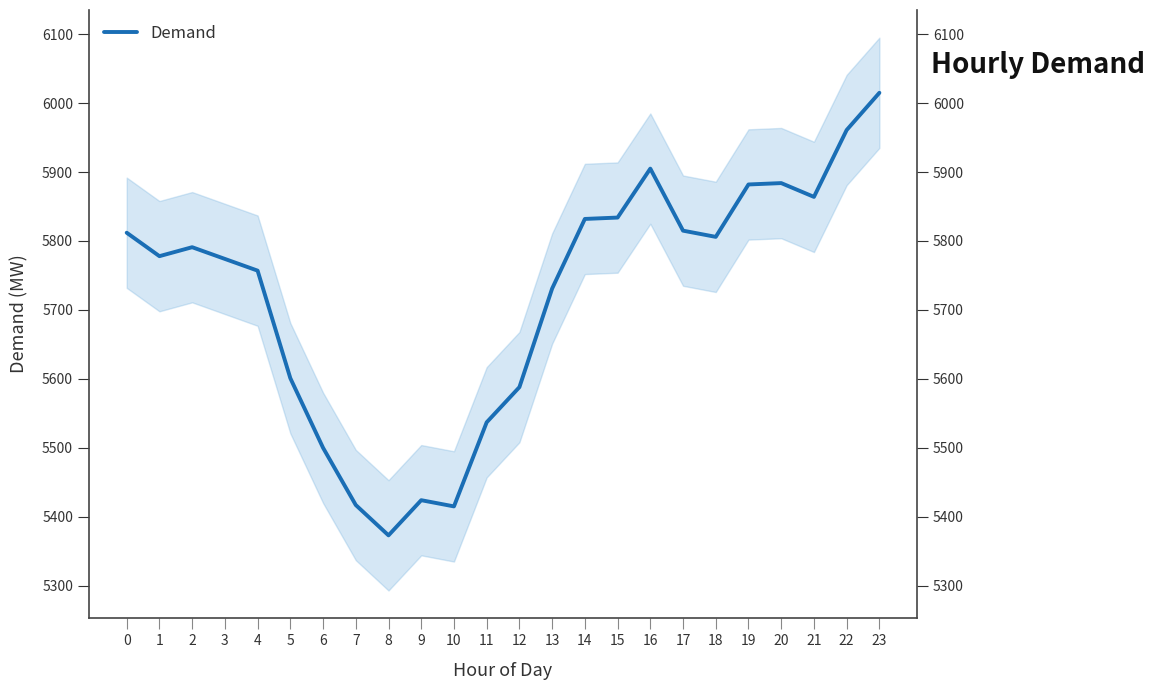

Reading right to left, list all the values displayed in this chart.

23=6015	22=5961	21=5864	20=5884	19=5882	18=5806	17=5815	16=5905	15=5834	14=5832	13=5731	12=5588	11=5537	10=5415	9=5424	8=5373	7=5417	6=5500	5=5601	4=5757	3=5774	2=5791	1=5778	0=5812